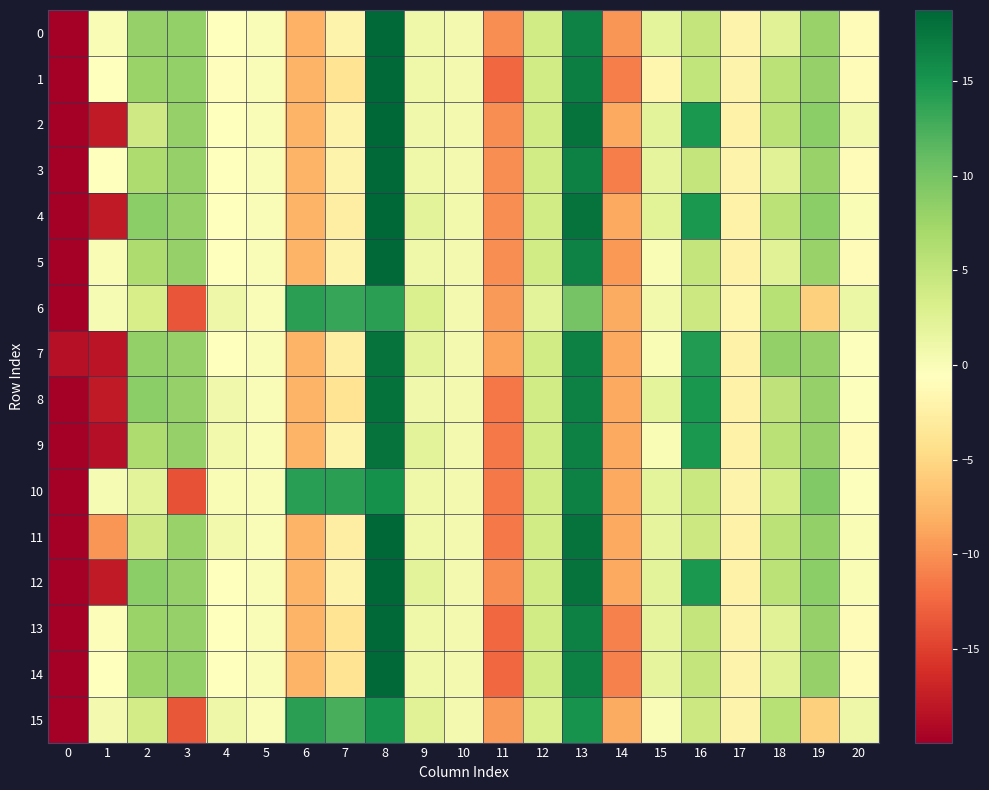

Which series has the widest spread of values?

11